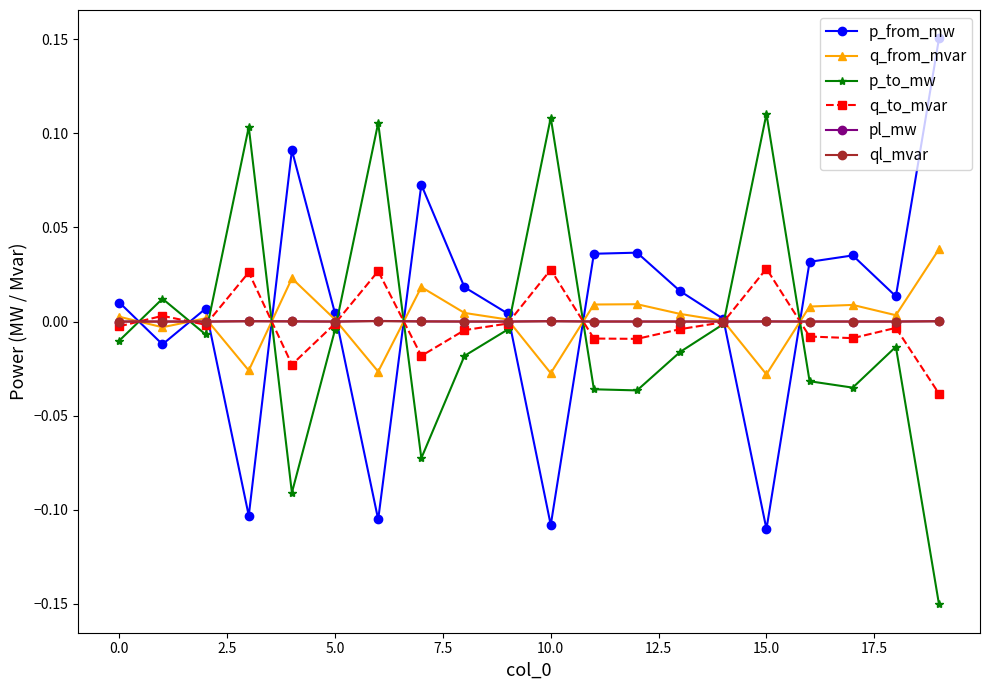

Is this an area chart (filled region under the line)?

No